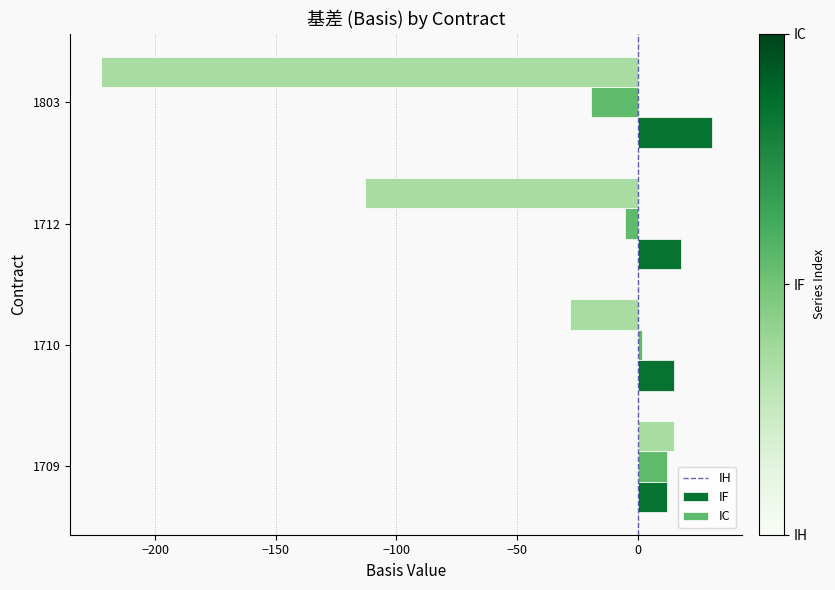

List the series in order of their overall mean, highest first.

IH, IF, IC